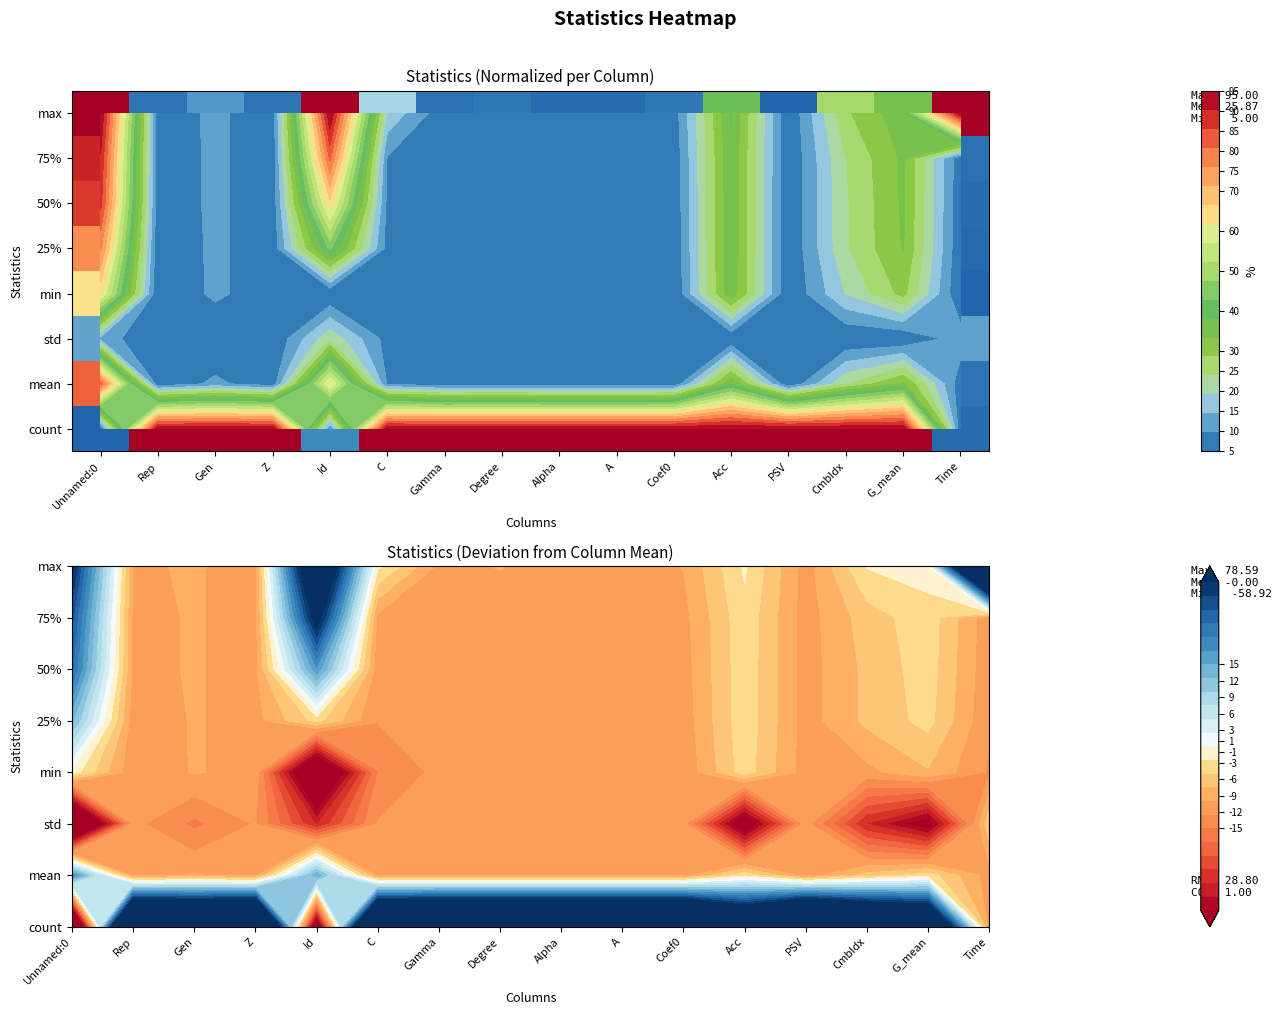

At which category is the sum across all series the highest?

Unnamed:0